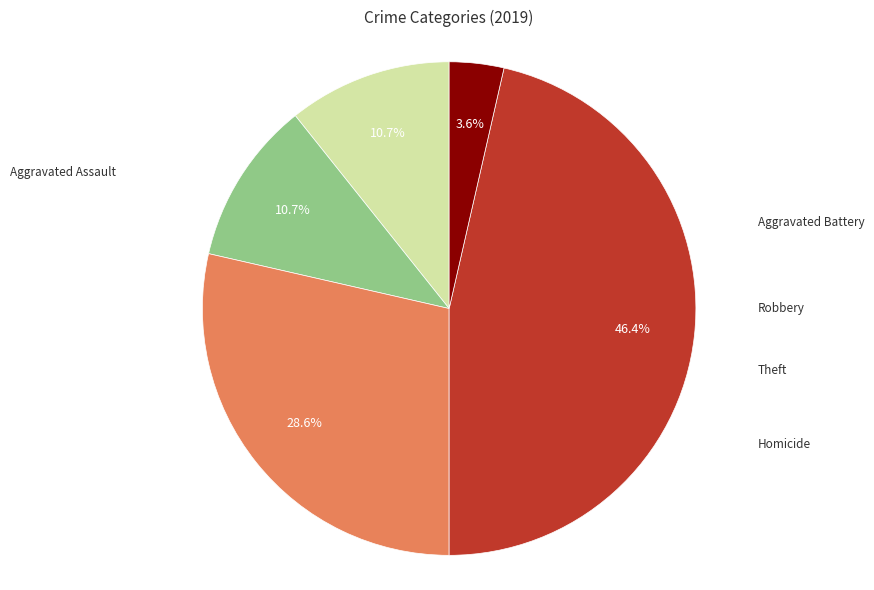

Is there any slice that represents more than half of the pie?

No